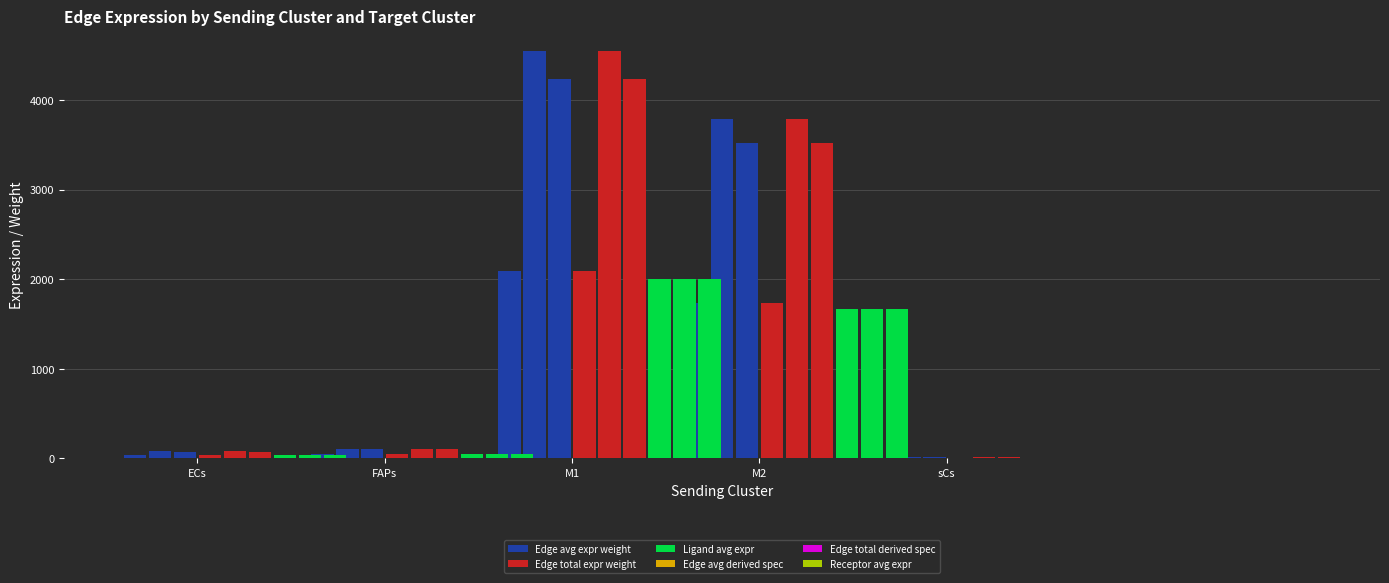

What is the sum of the Edge avg expr weight values at M1(M1) and M1(FAPs)?

8776.9